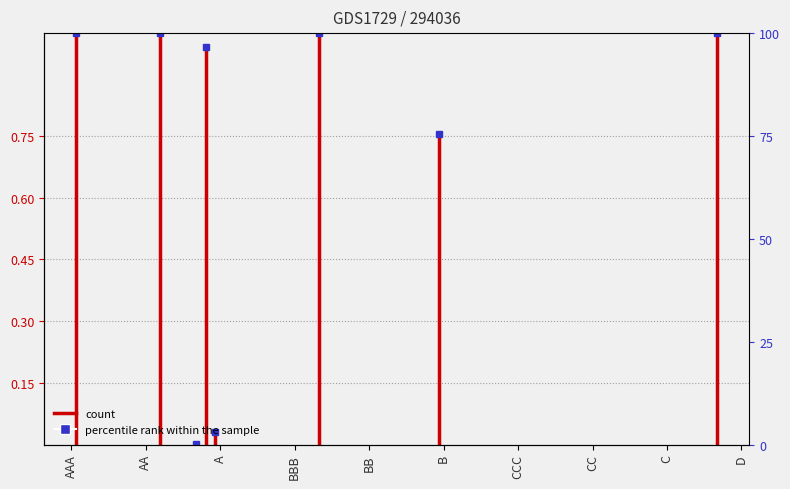

How many D values are between 0 and 1?

2